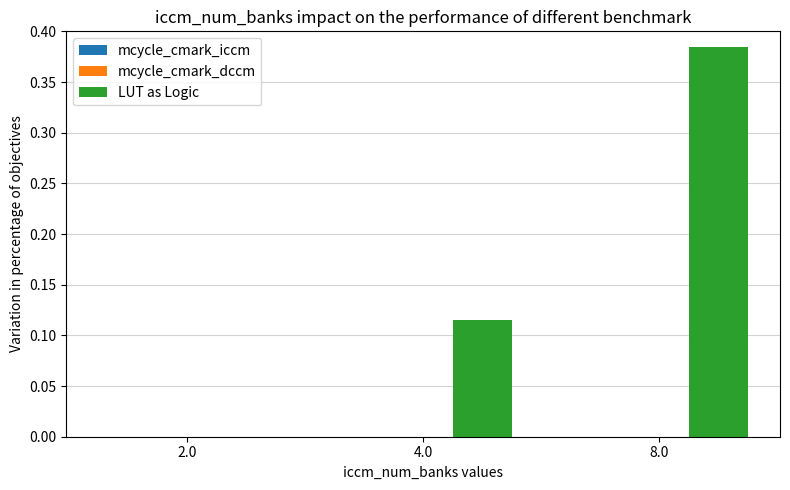

At which category does the chart reach its peak across all series?

8.0